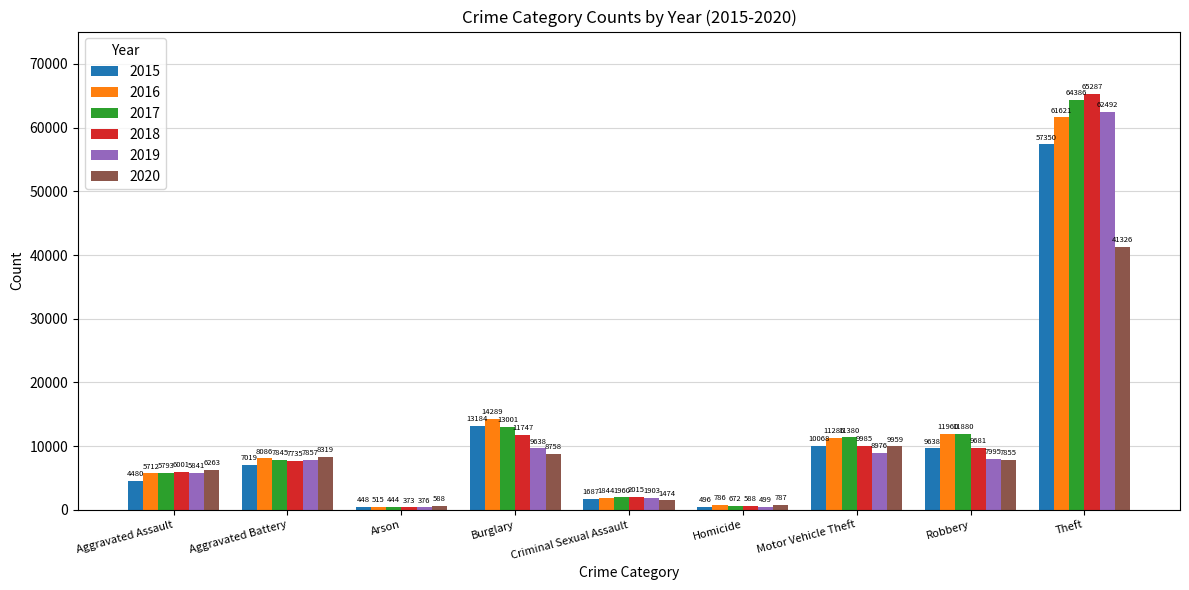

What is the difference between the maximum and minimum values in the 2016 series?

61106